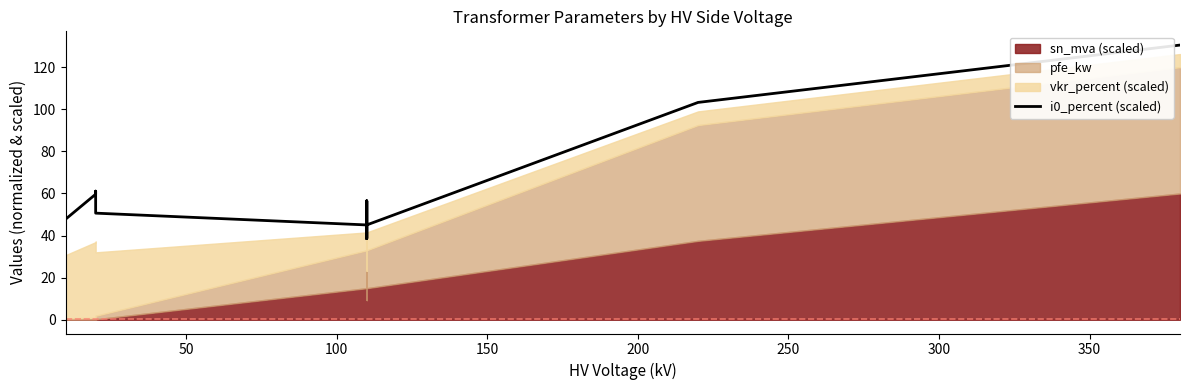

True or false: there are more than 2 points higher than both neighbors.

True